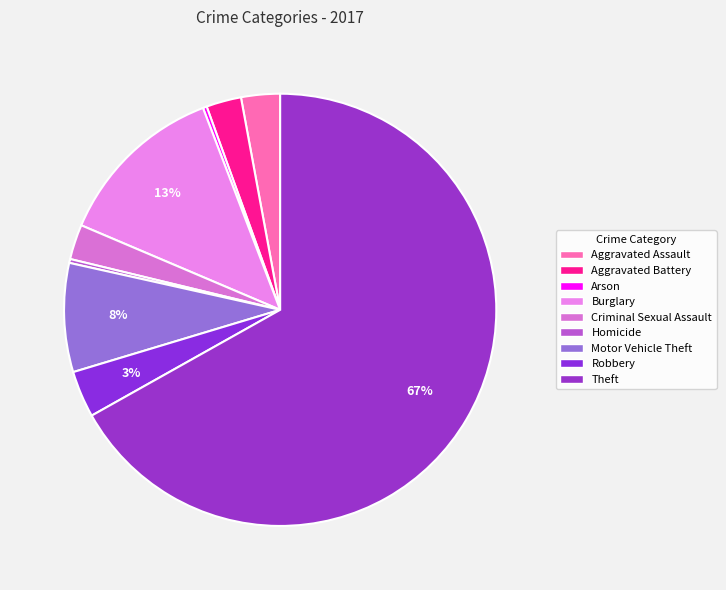

Count the number of slices in the pie.

9